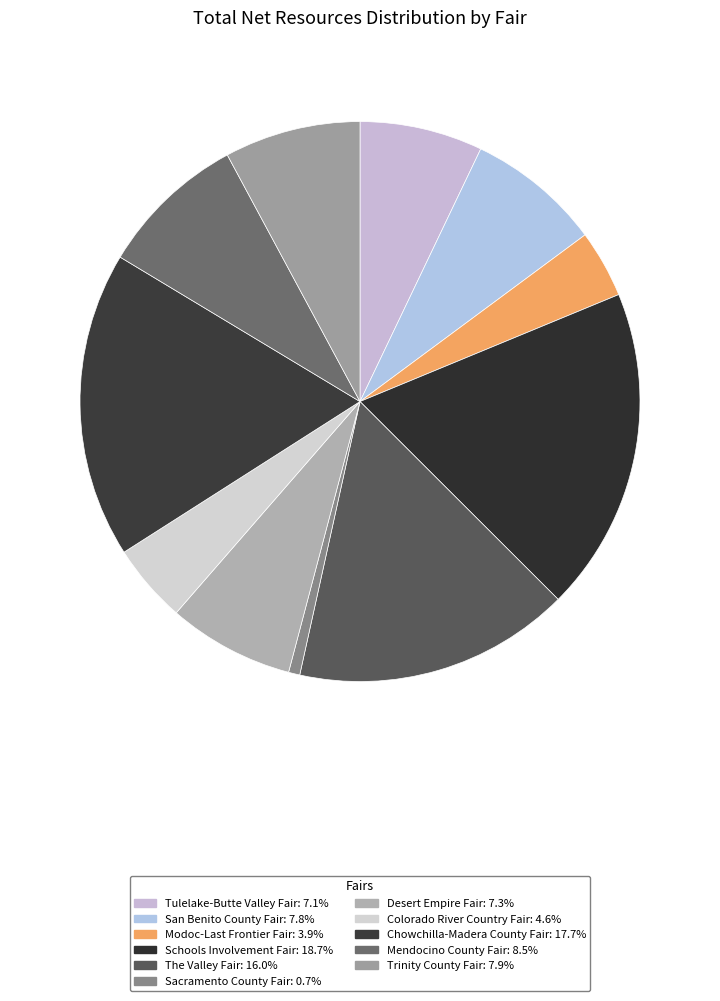

Count the number of slices in the pie.

11